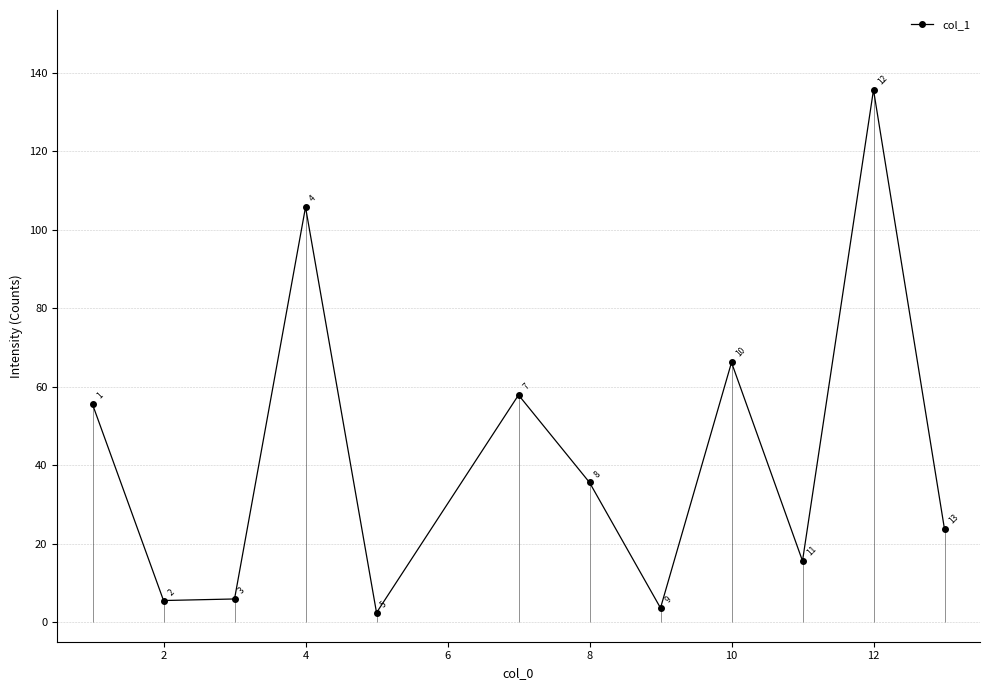

In col_1, how many points are lower than both neighbors (excluding endpoints)?

4